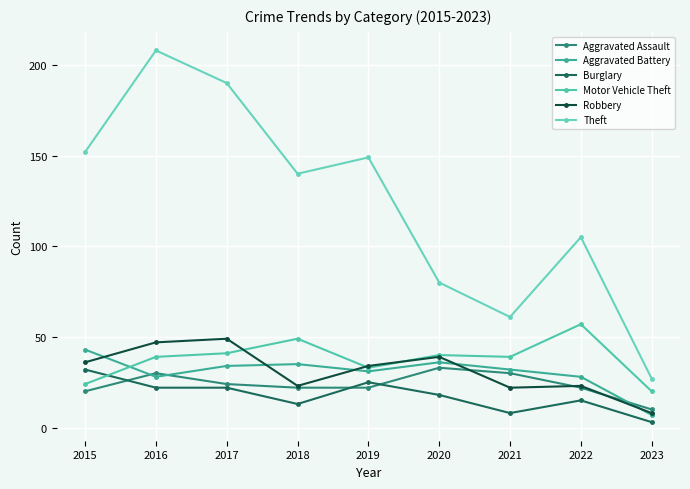

Where is the first local maximum for Theft?

2016